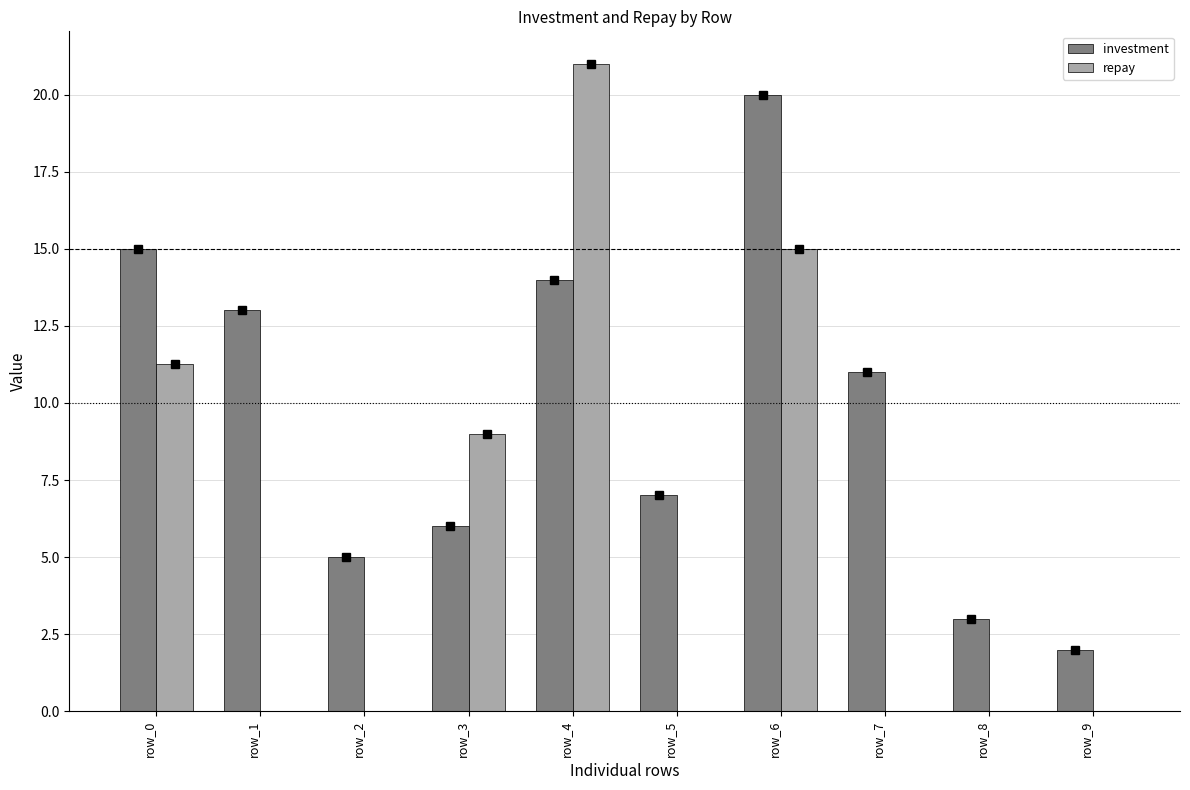

At which label does repay reach its peak?

row_4